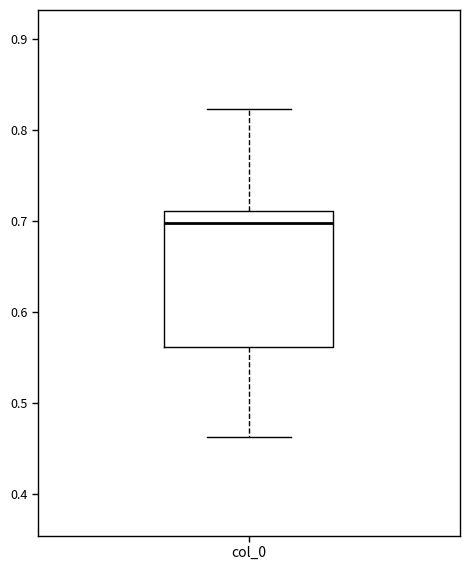

Transcribe this box plot: give where the median line is, the range the box spans, and where the two whiskers end, as read against the y-axis. The values are not printed on the chart, so give them approximately, as read against the axis.

median 0.70, box 0.56 to 0.71, whiskers 0.46 to 0.82